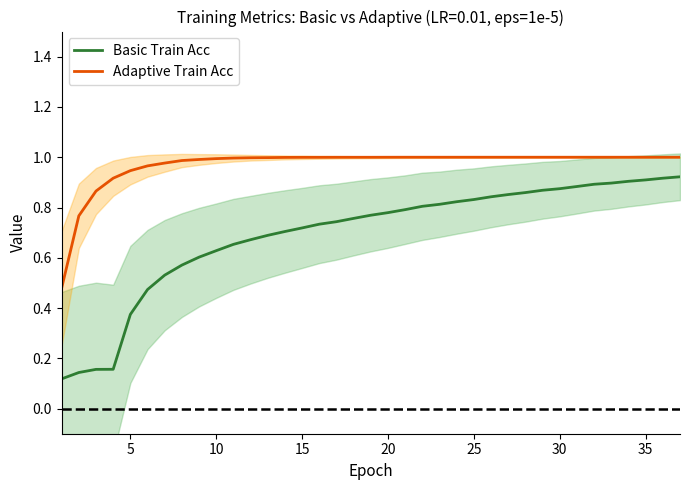

True or false: Basic Train Acc and Adaptive Train Acc cross at least once.

False